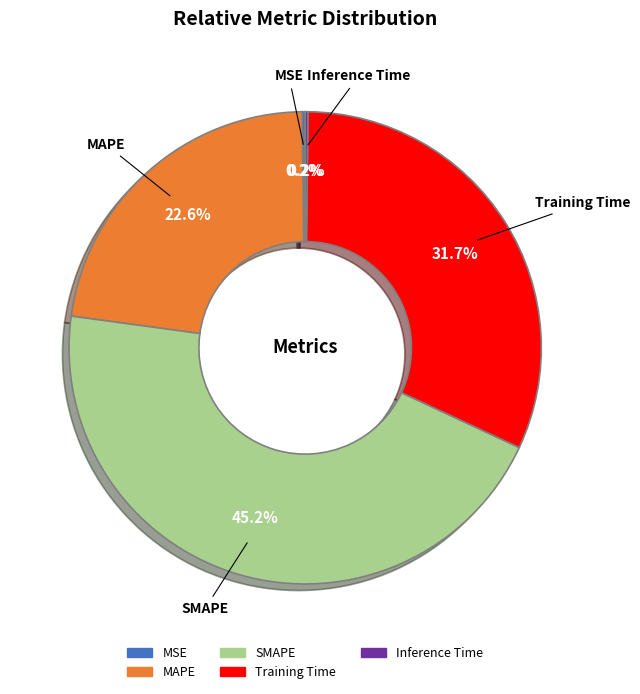

Between SMAPE and Training Time, which is larger?

SMAPE